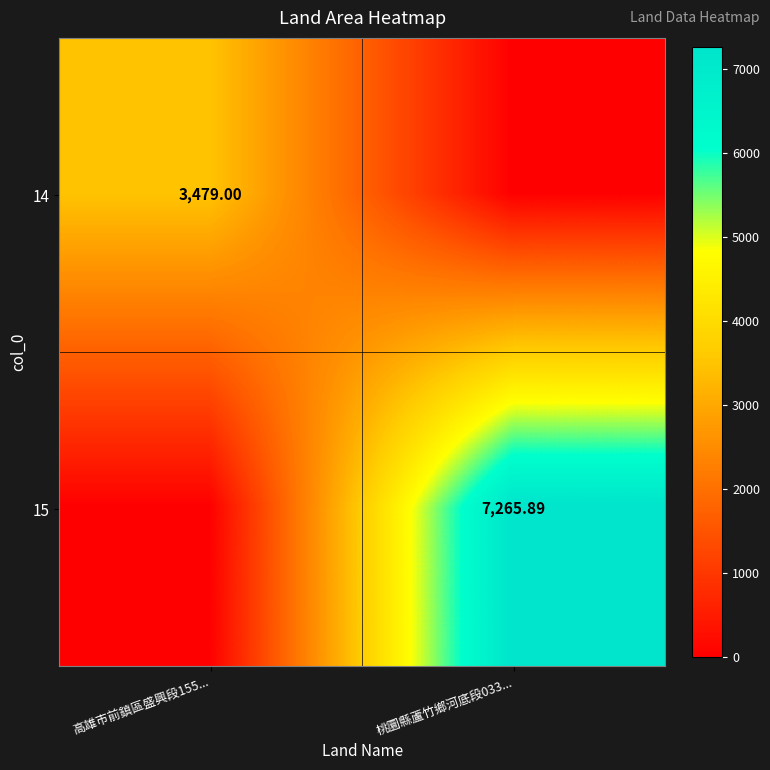

What is the sum of the 15 values at 桃圜縣蘆竹鄉河底段033... and 高雄市前鎮區盛興段155...?

7265.9